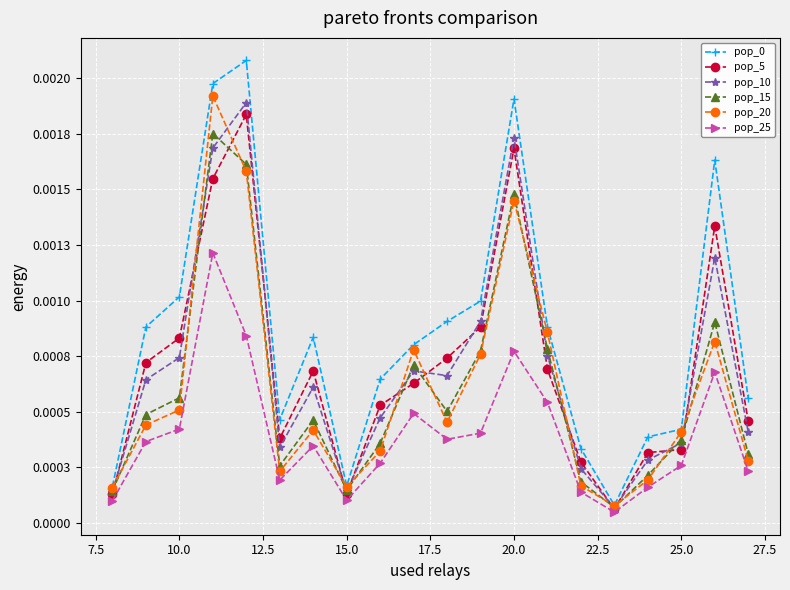

True or false: pop_10 has more than 2 interior local peaks.

True